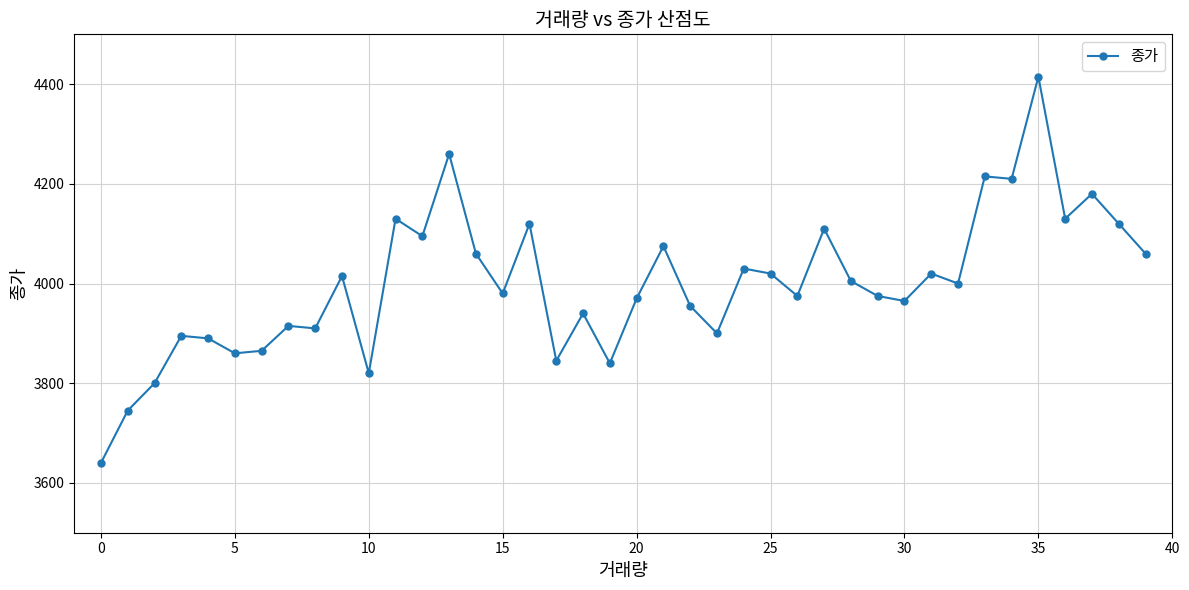

What is the value of the 27th point from the left?

3975